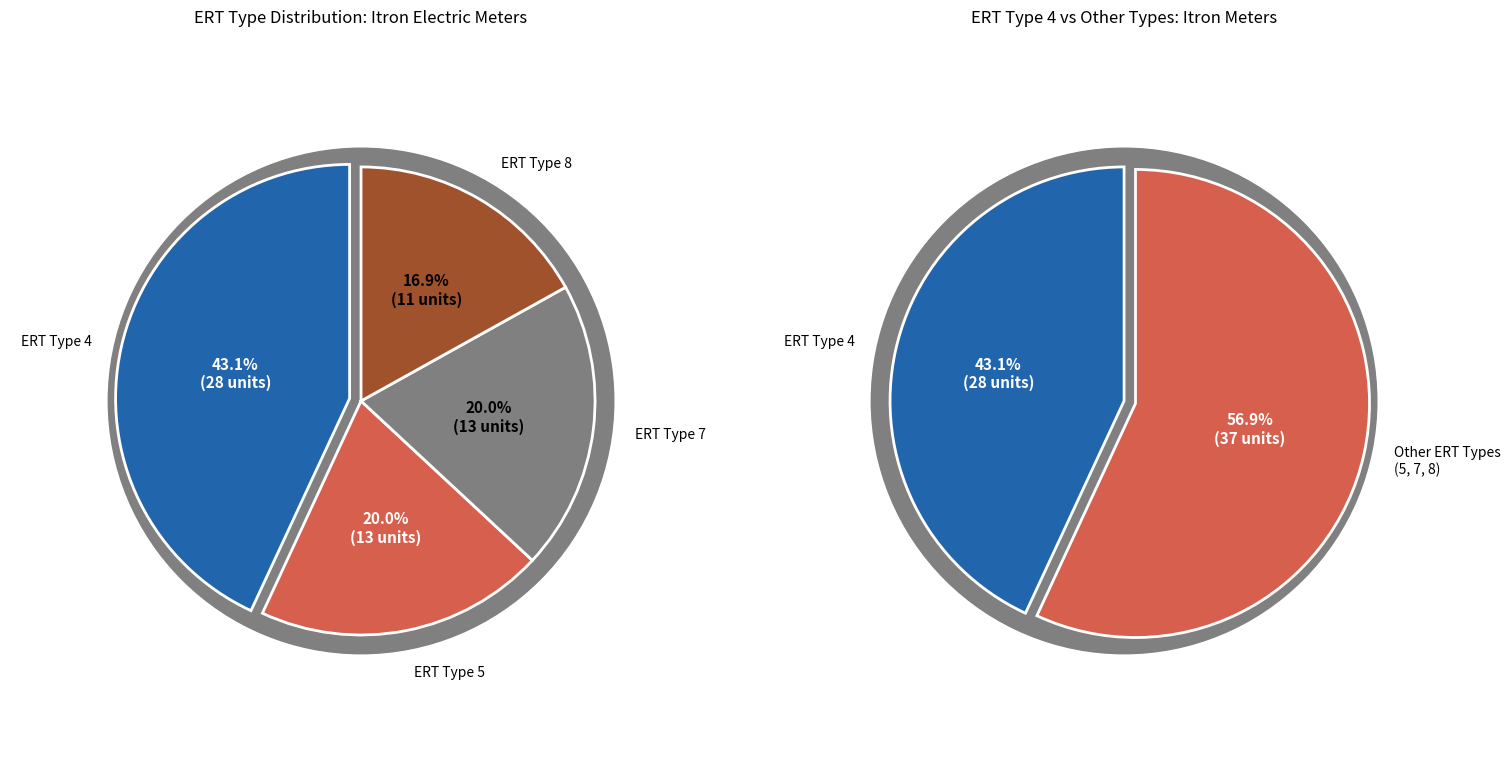

The ERT Type 4 slice represents 28% of the pie. True or false?

False